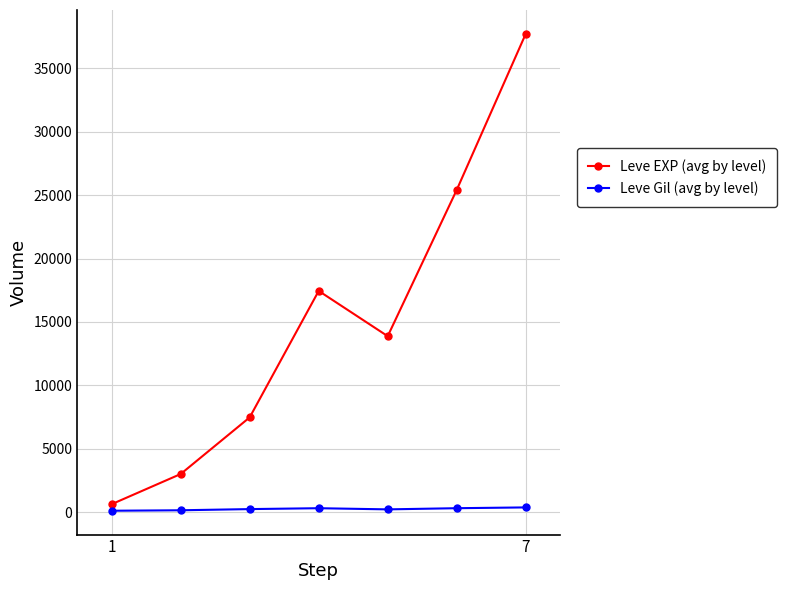

What is the smallest value displayed?

113.0